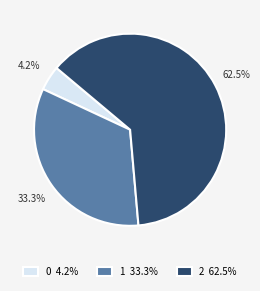

What is the ratio of the value at 0 to the value at 1?

0.1